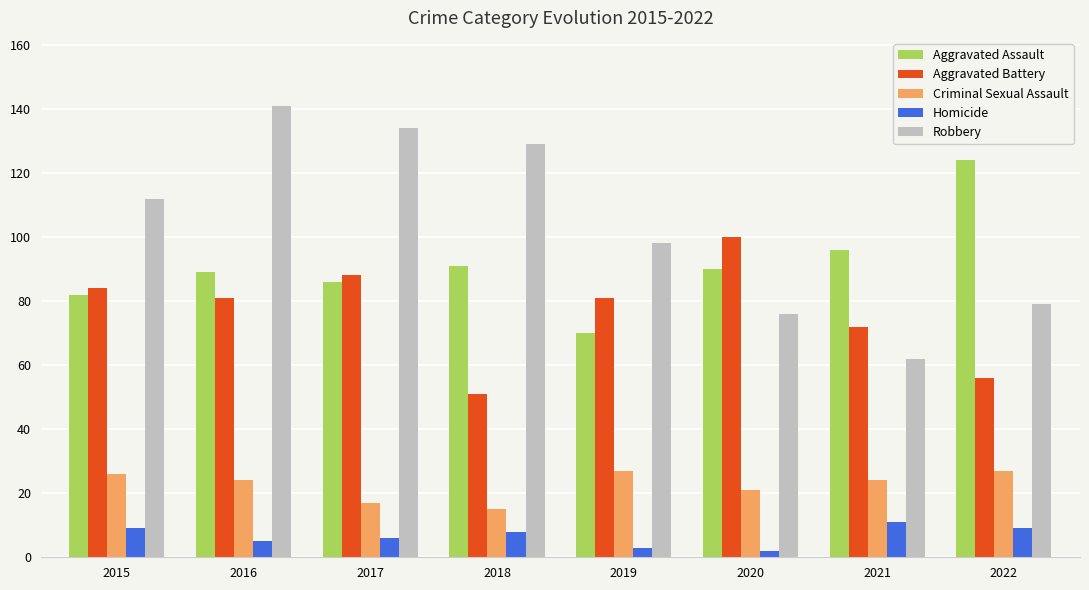

Does the chart contain any negative values?

No